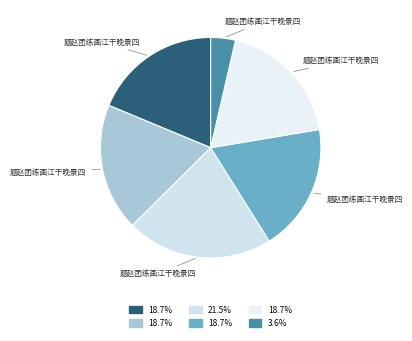

Which category has the biggest portion of the pie?

题赵团练画江干晚景四绝